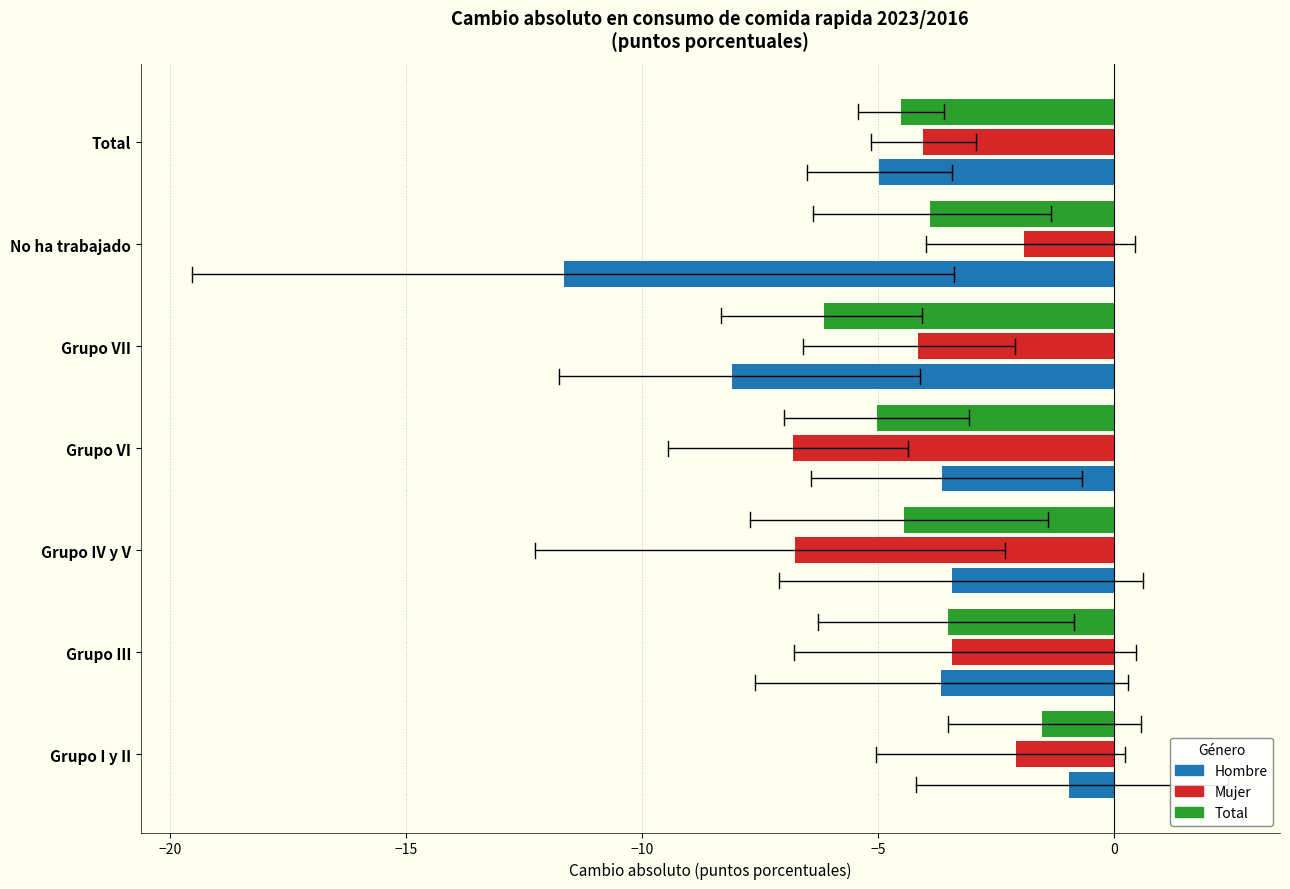

What is the maximum value shown in the chart?

-1.0